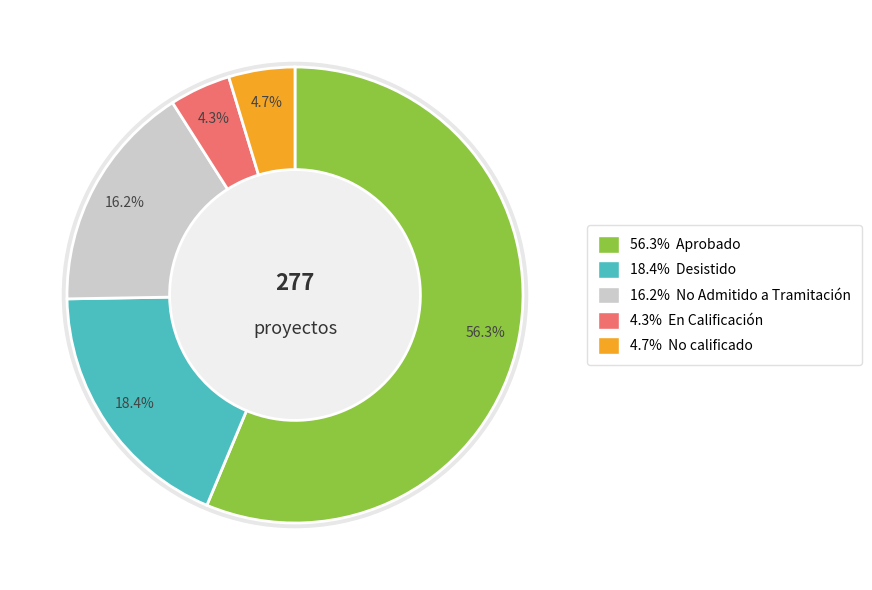

How many slices are in this pie chart?

5